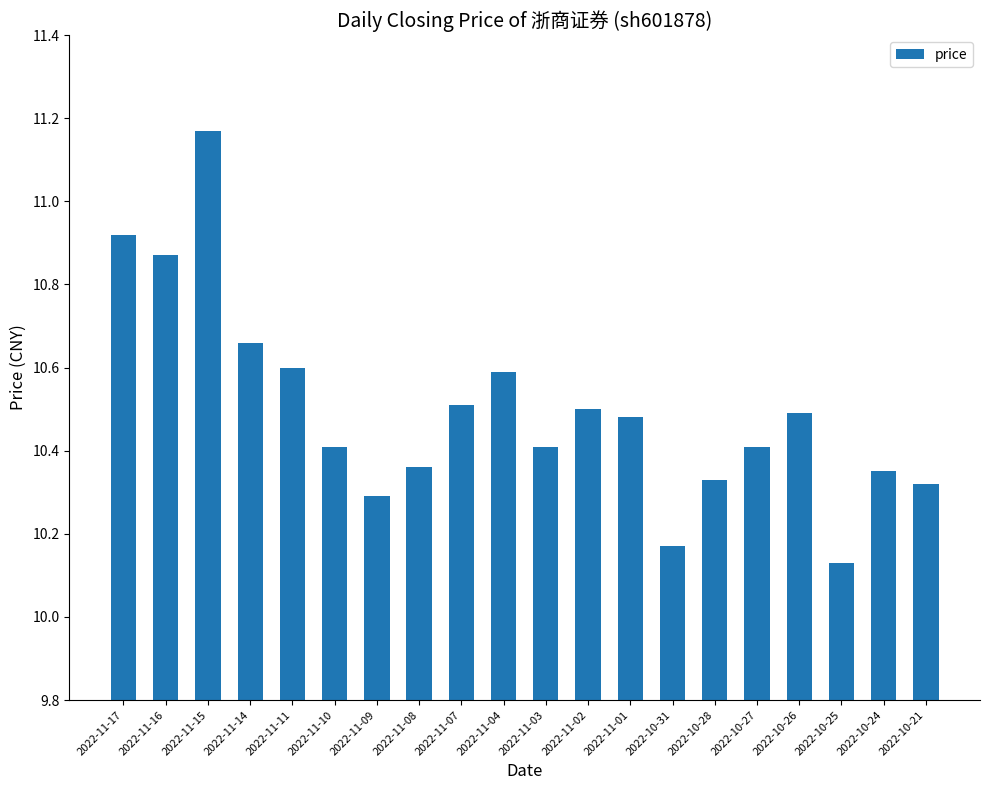

The value at 2022-11-08 is 16.2. True or false?

False